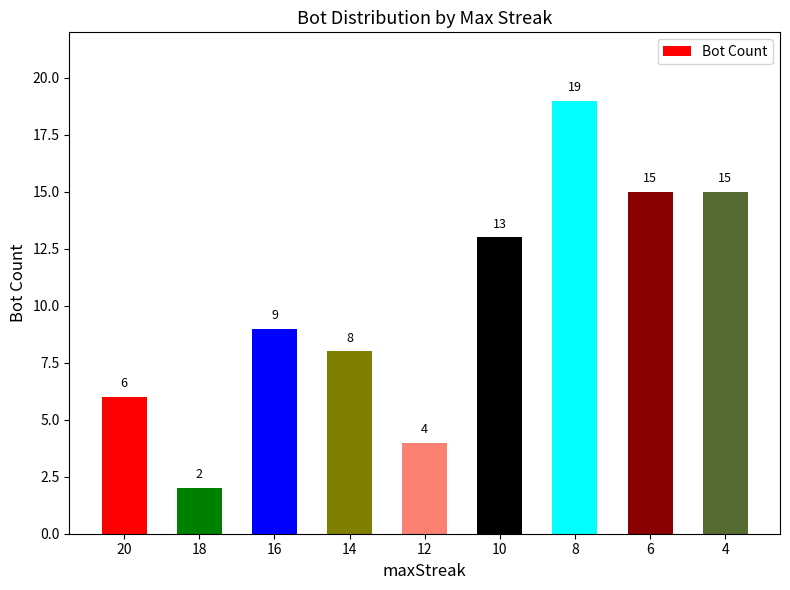

What is the difference between the values at 16 and 6?

6